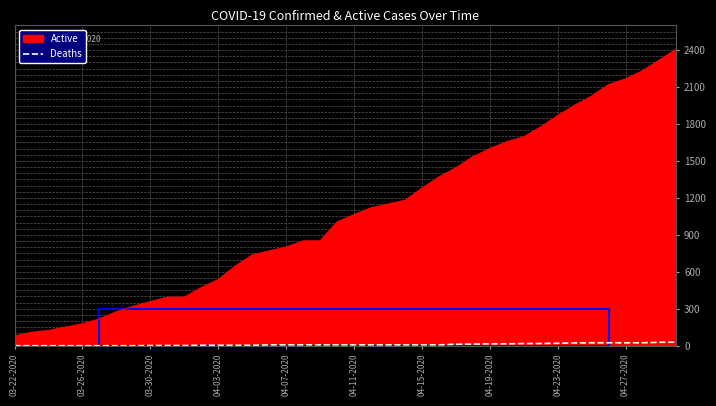

True or false: Deaths and Active cross at least once.

False